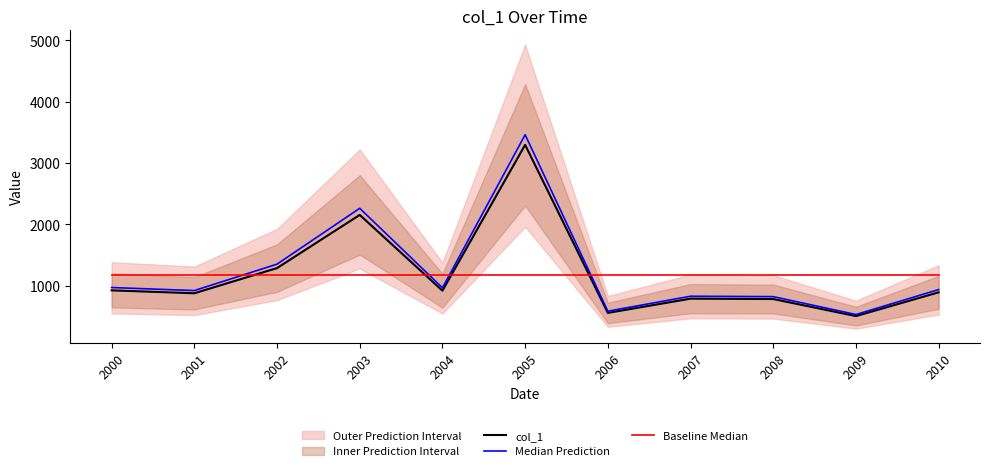

What is the spread (max minus min) of values at 2003?

1081.2